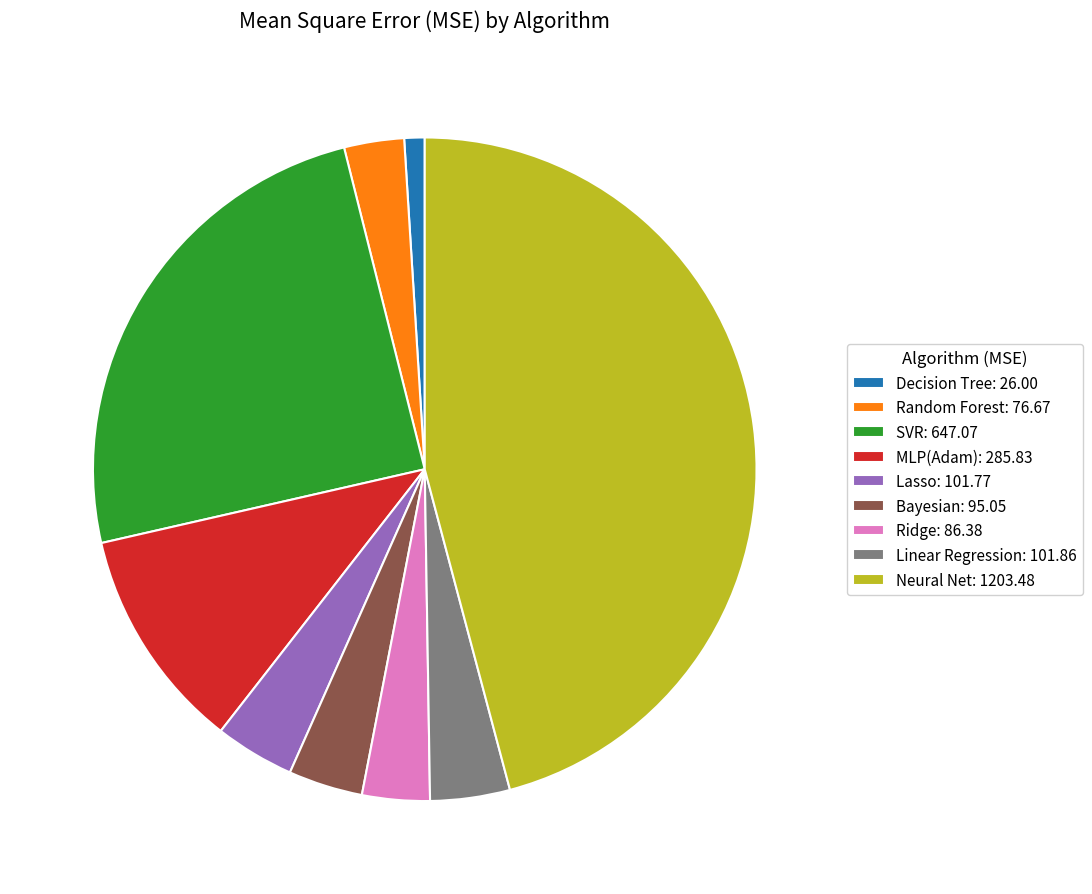

Is it true that SVR: 647.07 is 19% of the pie?

False